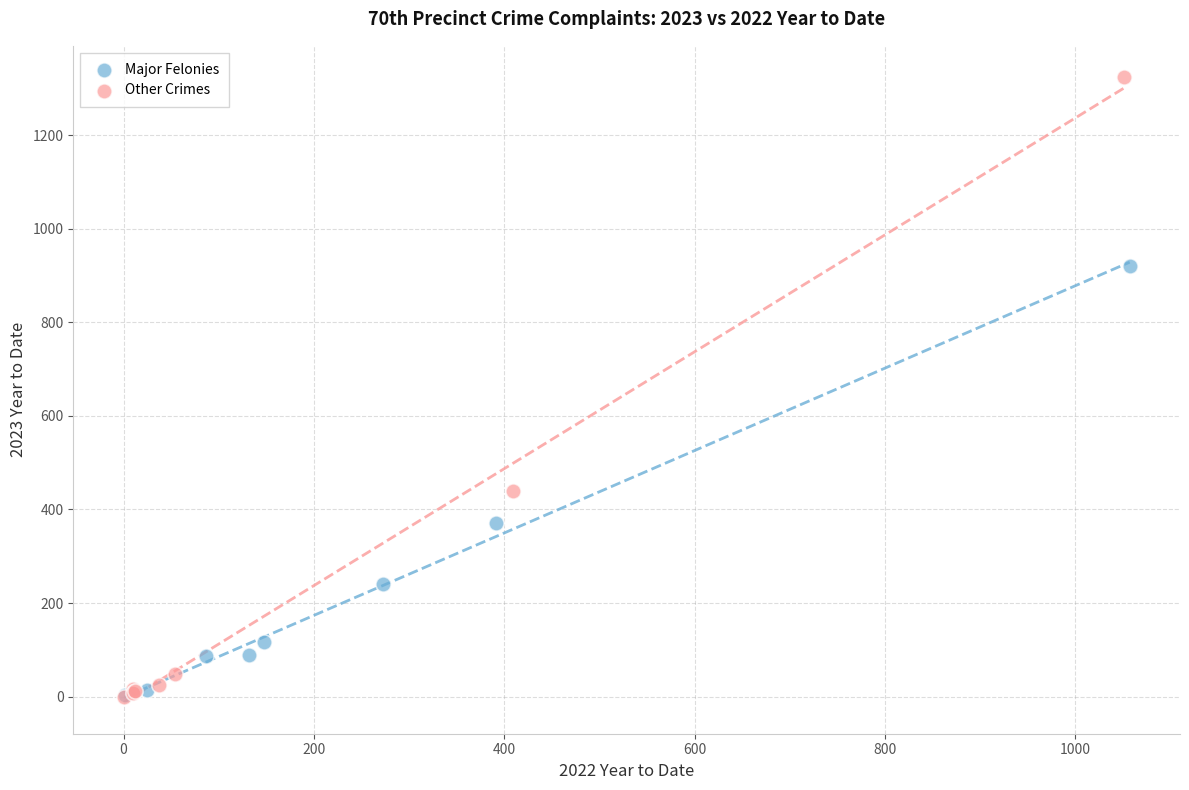

Which series has the widest spread of Y values?

Other Crimes